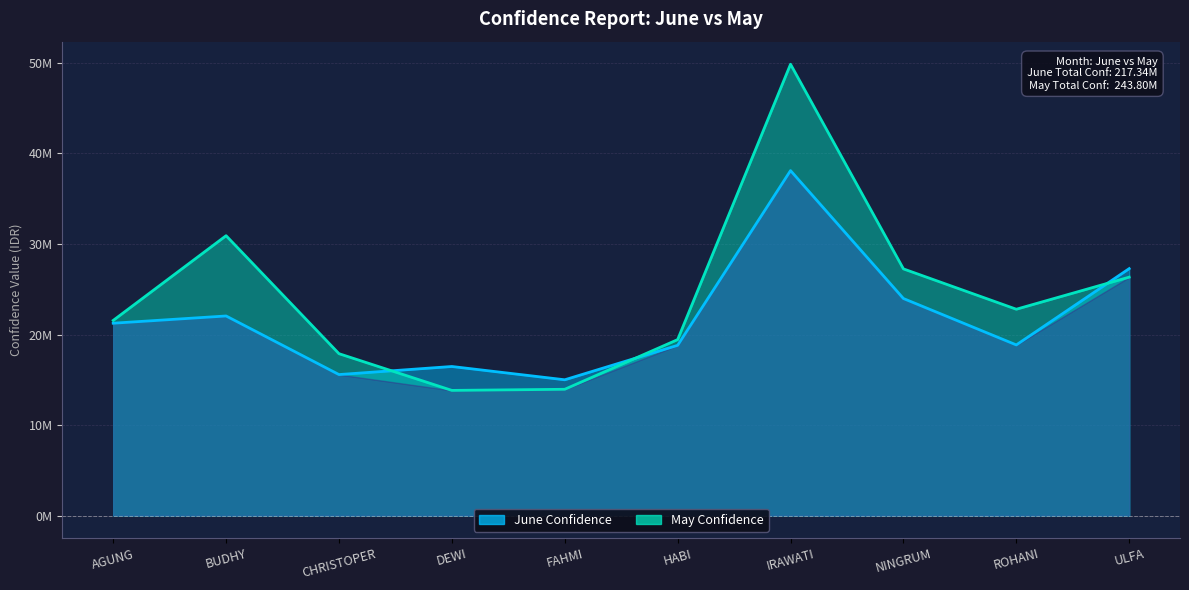

Is the value of June Confidence at NINGRUM greater than the value of May Confidence at AGUNG?

Yes